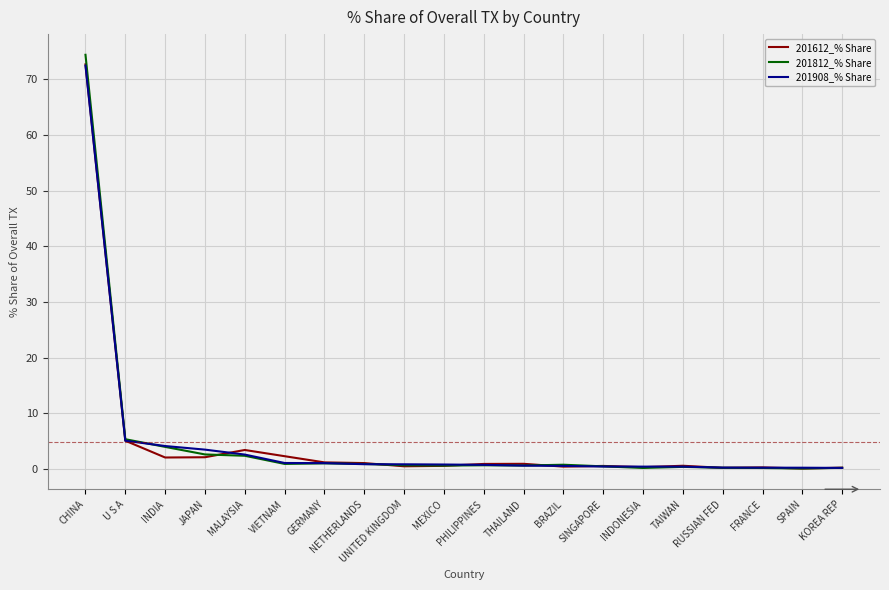

What position from the left is TAIWAN?

16